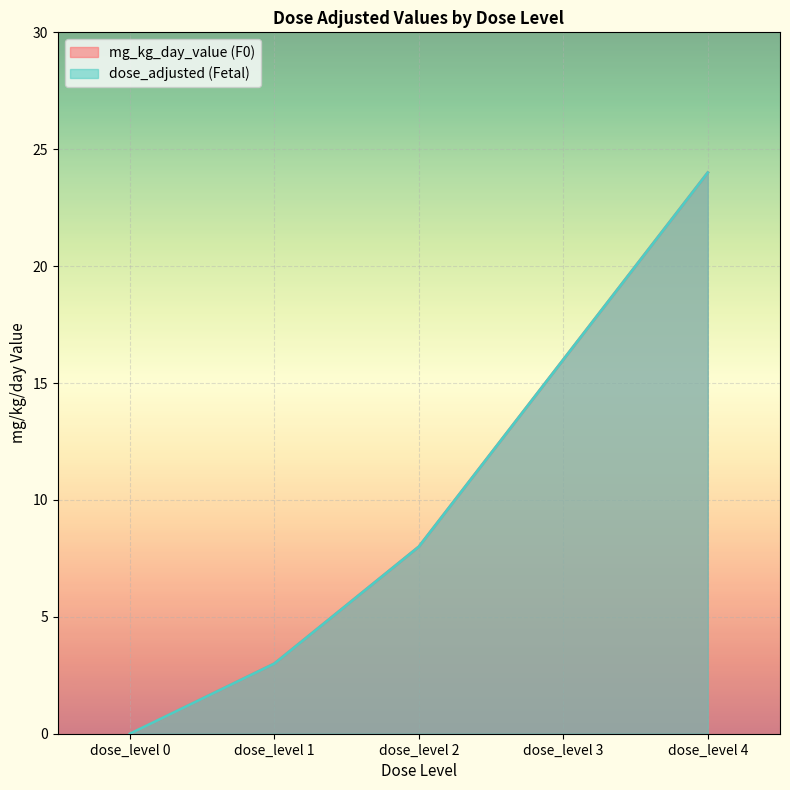

Which has a higher value, dose_level 2 or dose_level 1?

dose_level 2